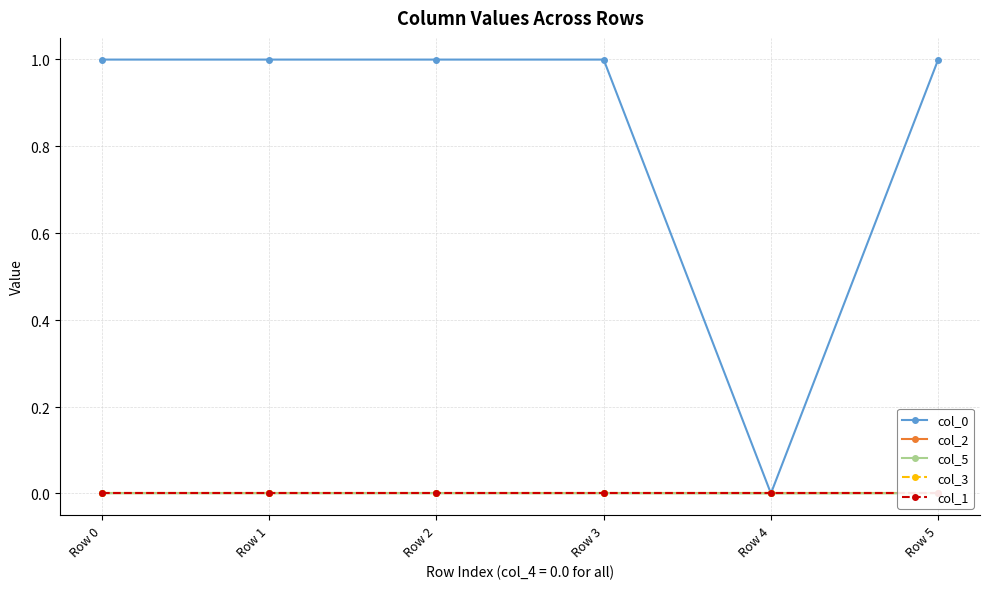

True or false: col_2 has a value of -0.0 at Row 2.

False